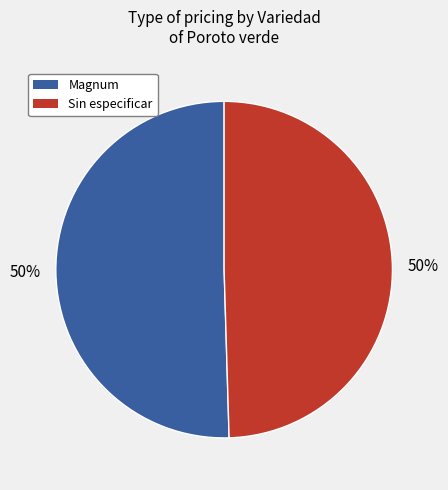

True or false: Sin especificar accounts for 44% of the total.

False